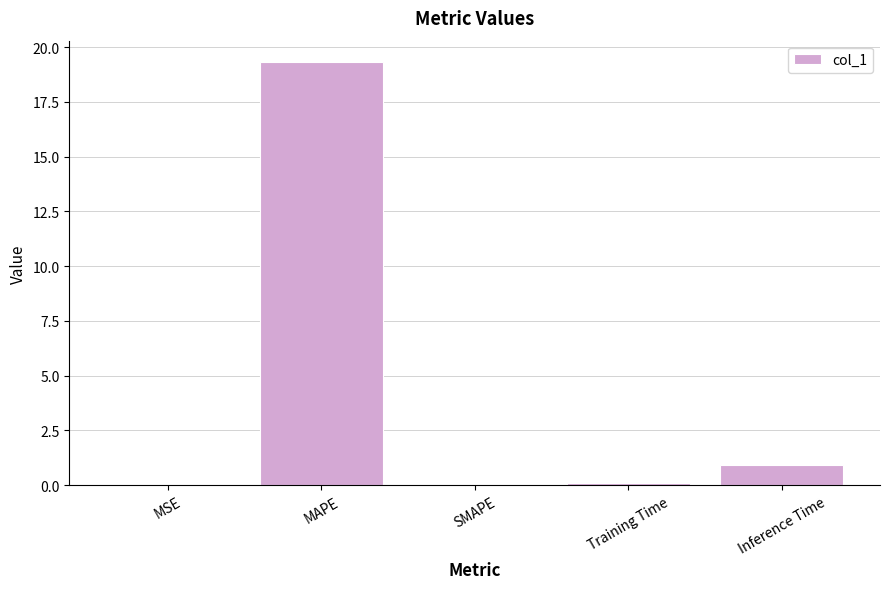

What is the change in value from MSE to Training Time?

+0.1